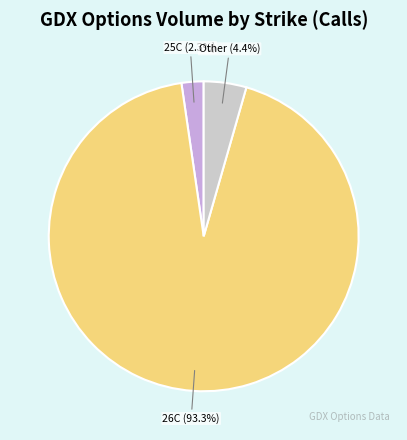

How many slices are in this pie chart?

3